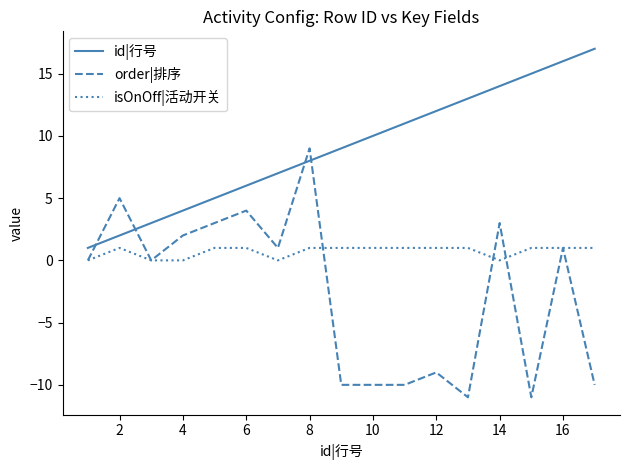

What is the maximum value for id|行号?

17